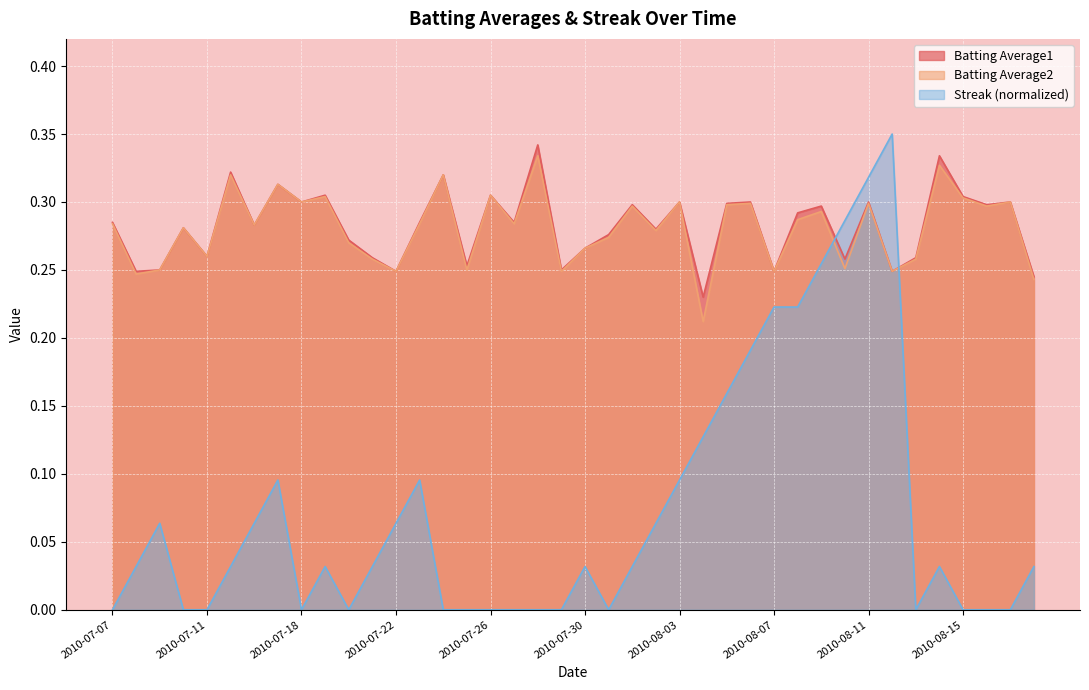

Which has a higher value, 2010-07-18 or 2010-07-19?

2010-07-19